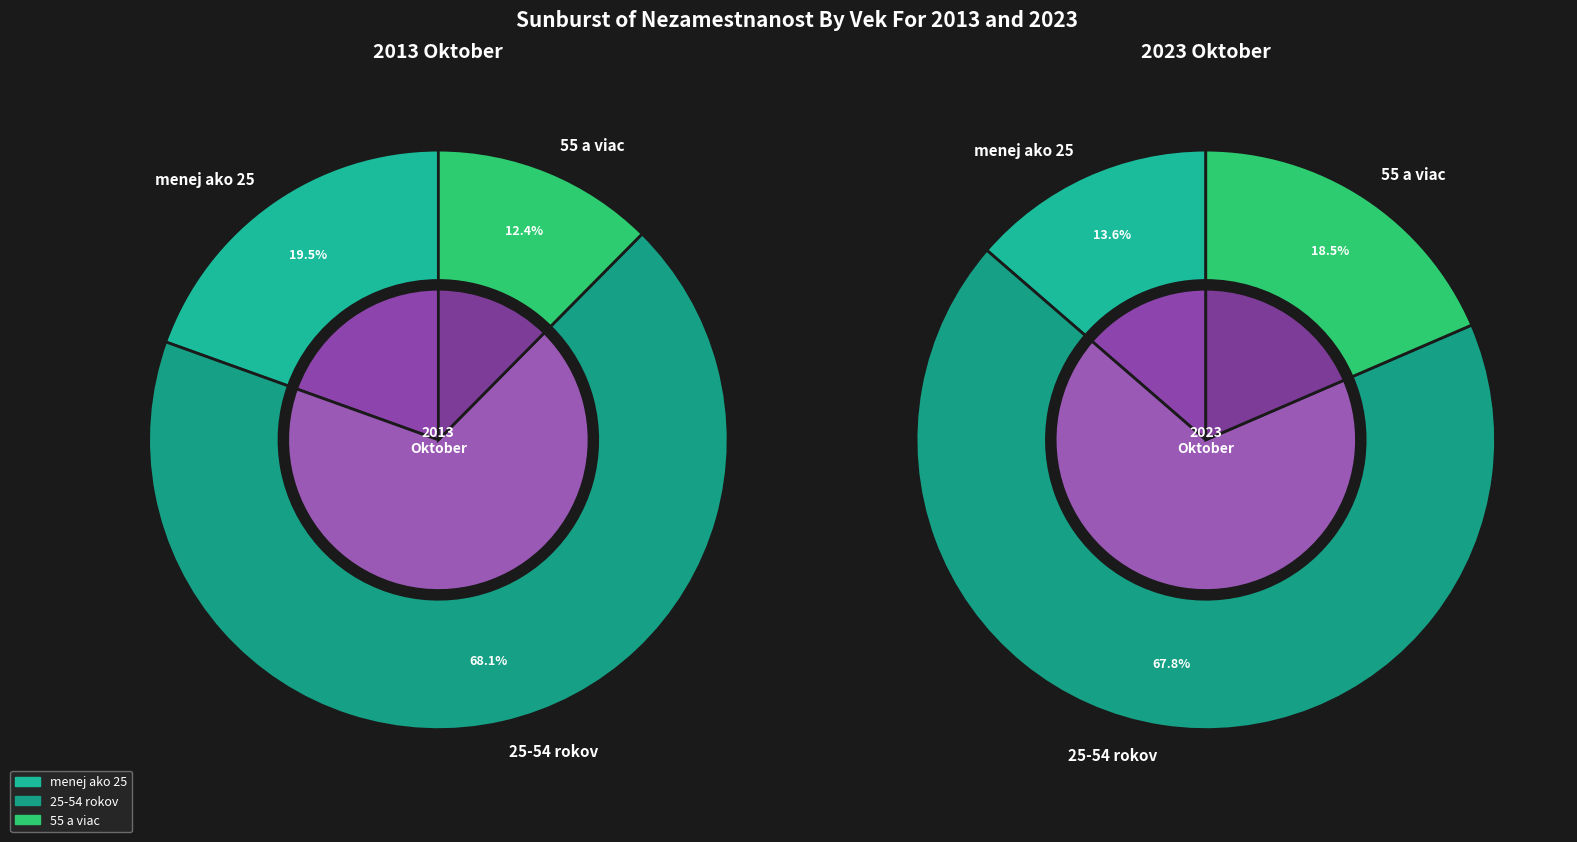

What portion of the pie excludes 1?

77.2%